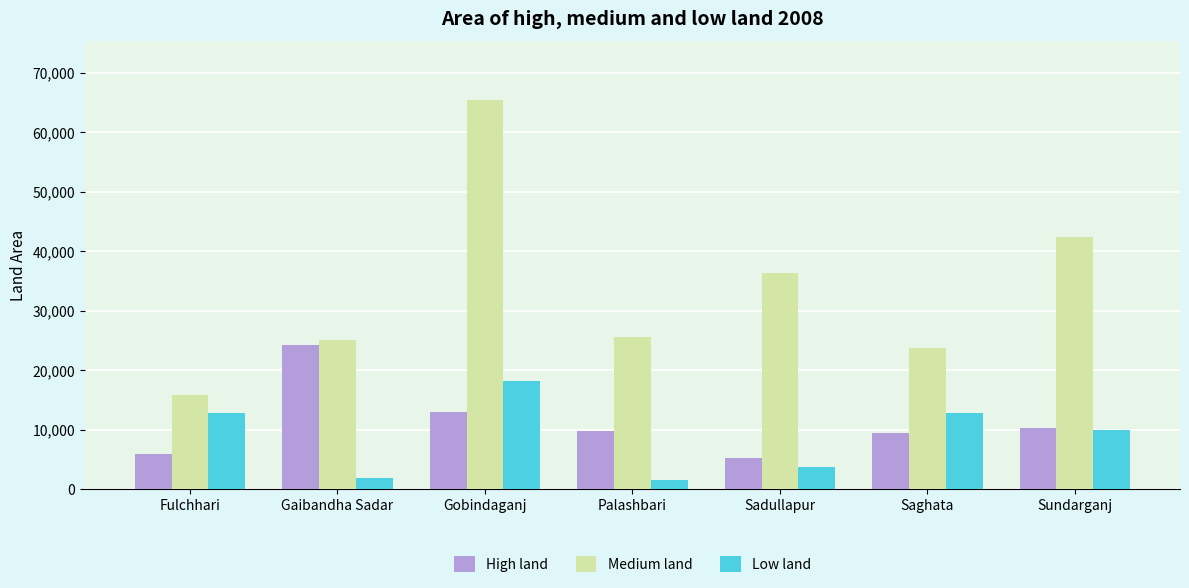

Is it true that Low land equals 1854 at Gaibandha Sadar?

True